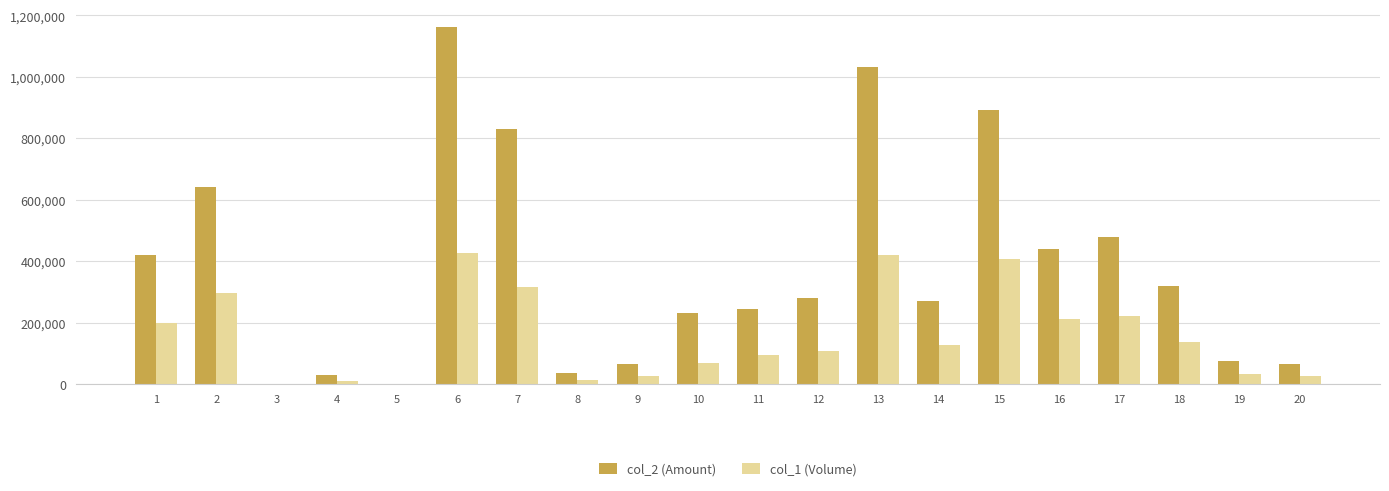

The value of col_2 (Amount) at 7 is 831820. True or false?

True